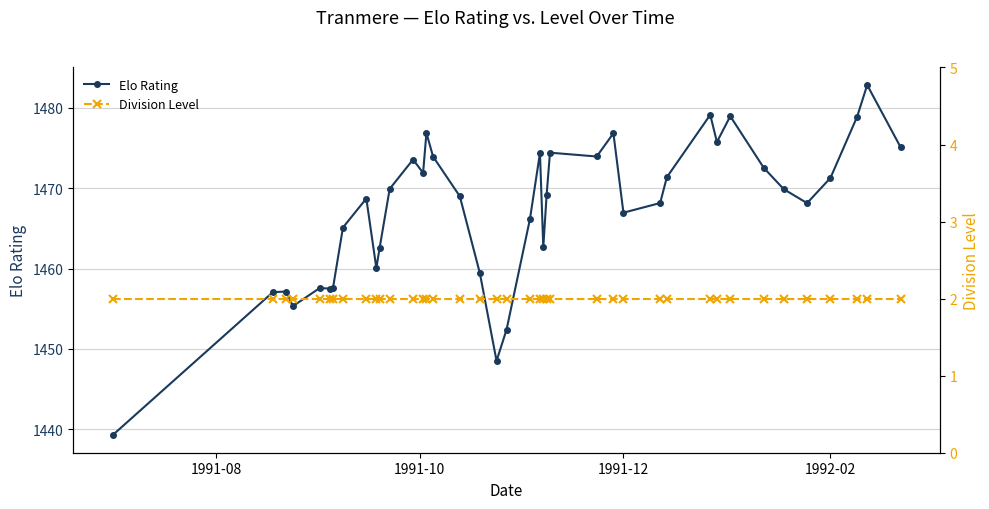

What is the highest value of the Elo Rating series?

1482.8